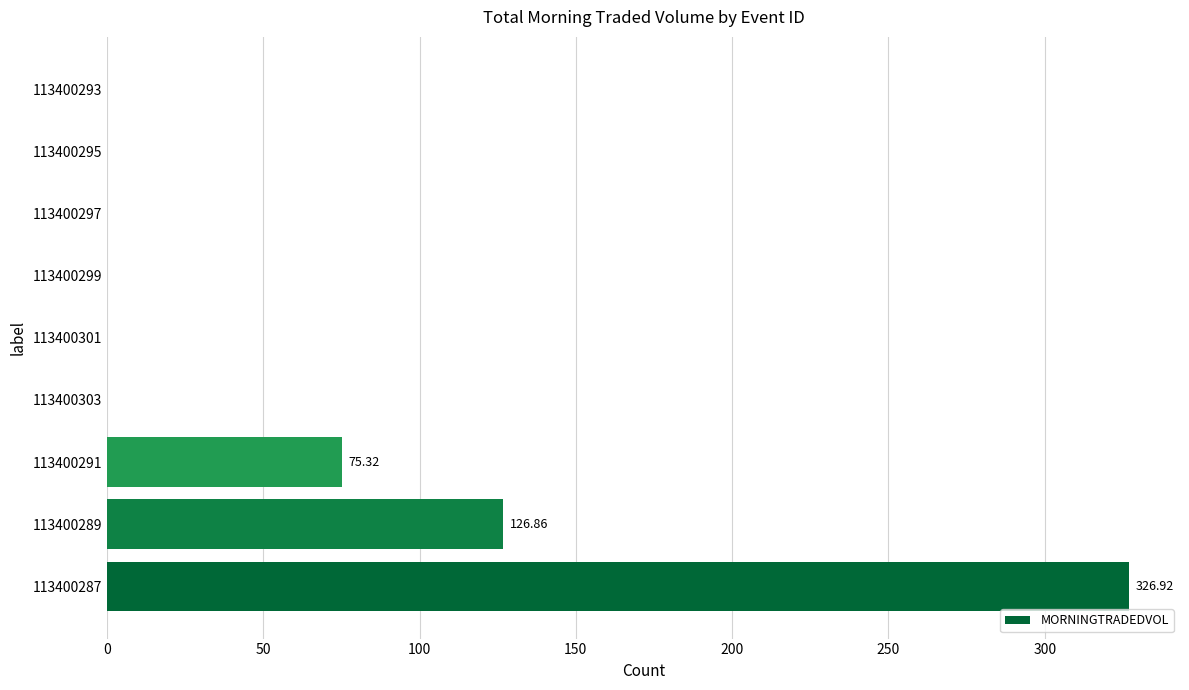

What is the change in value from 113400289 to 113400293?

-126.9